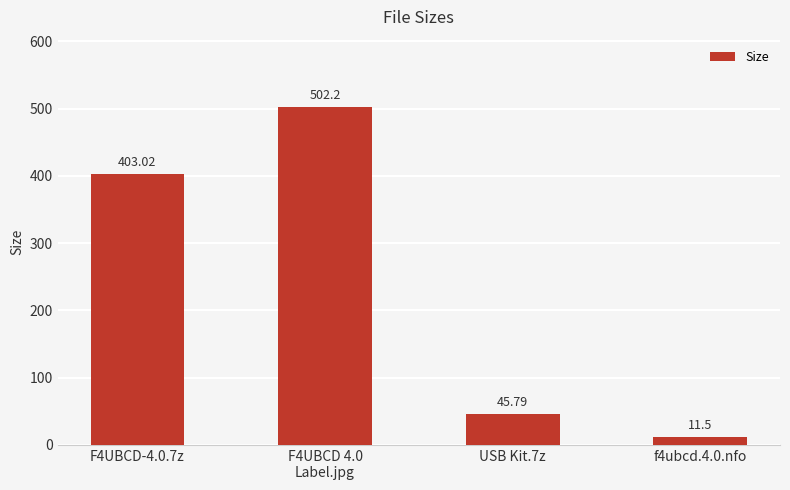

List the labels in order of value, smallest first.

f4ubcd.4.0.nfo, USB Kit.7z, F4UBCD-4.0.7z, F4UBCD 4.0
Label.jpg